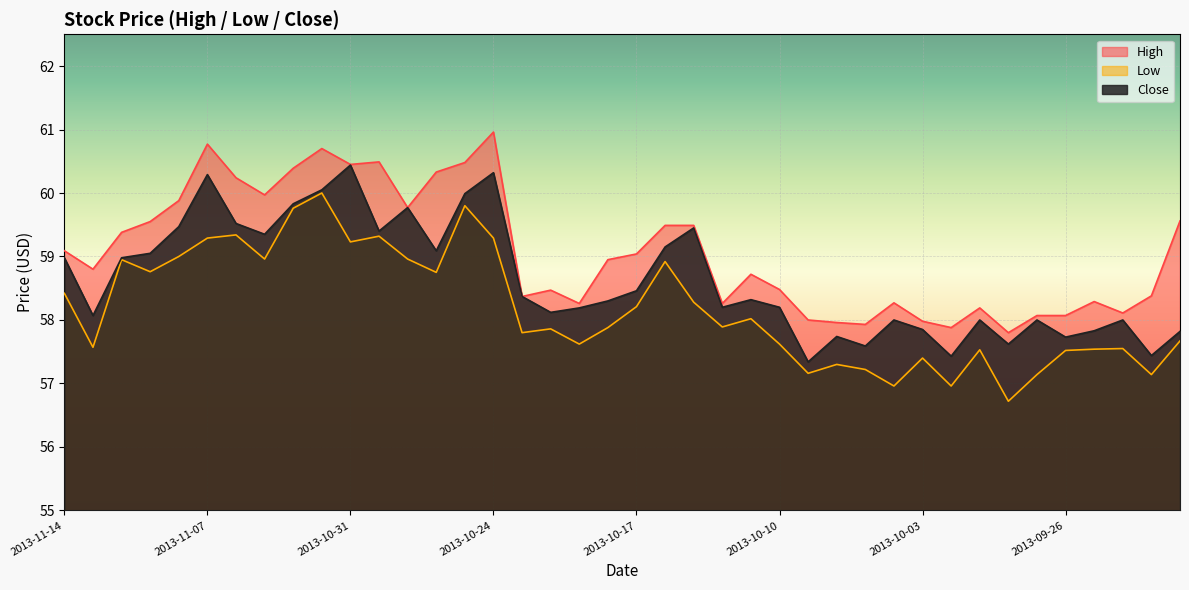

True or false: Close and High cross at least once.

False